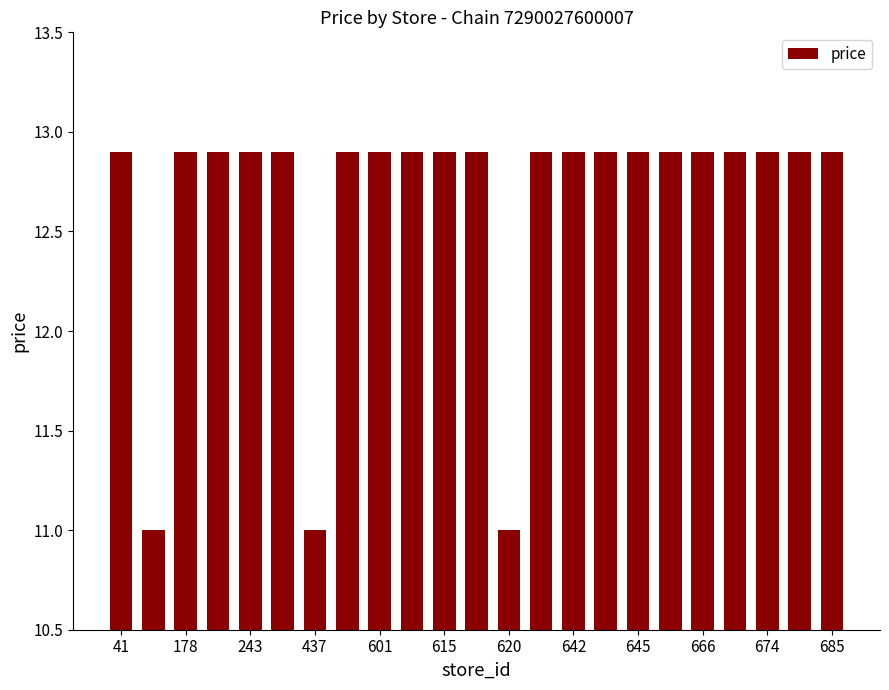

What is the value of the 15th bar from the left?

12.9